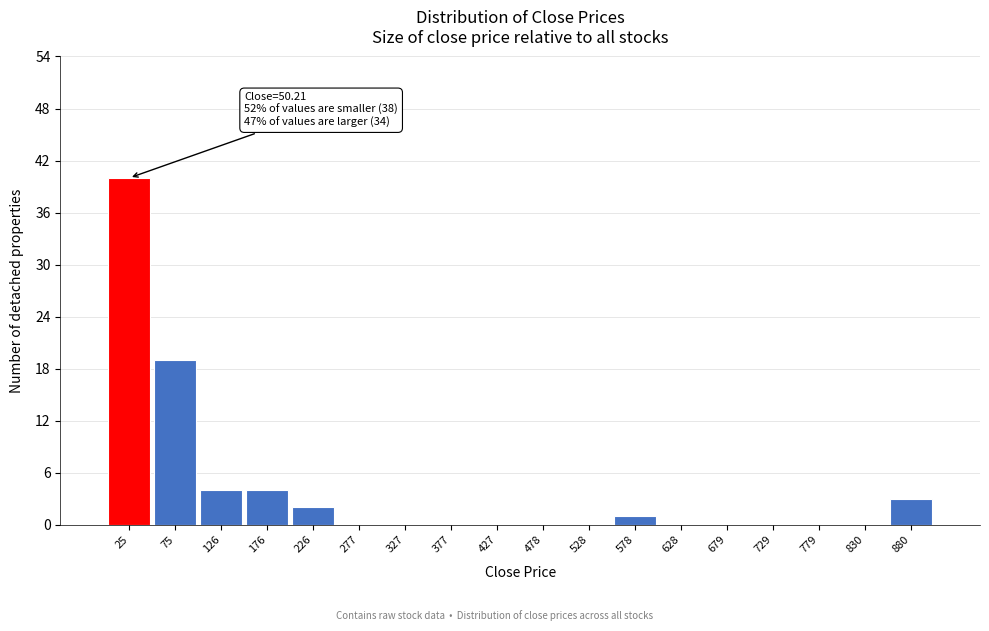

Which range on the x-axis has the tallest bar?

0 to 50